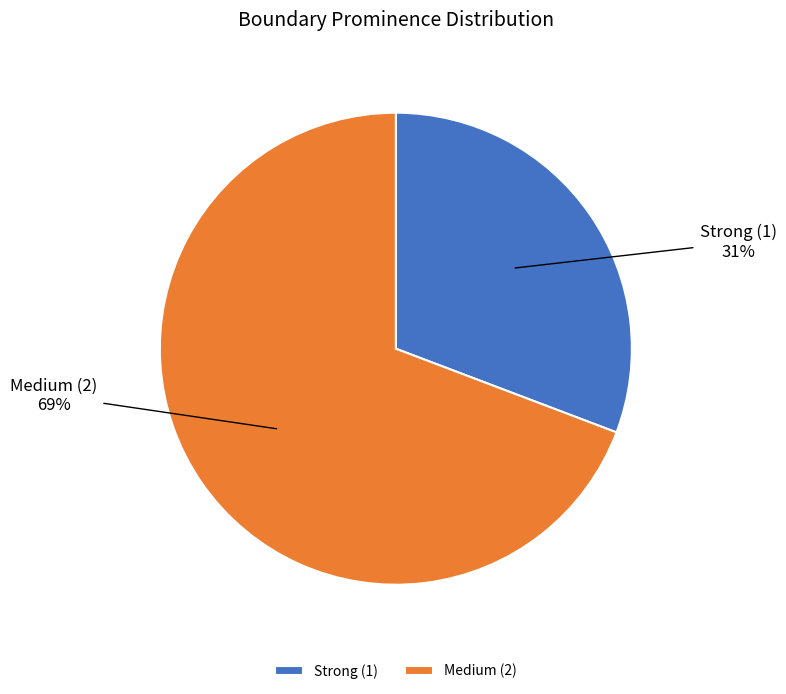

Rank the categories by value from highest to lowest.

Medium (2), Strong (1)